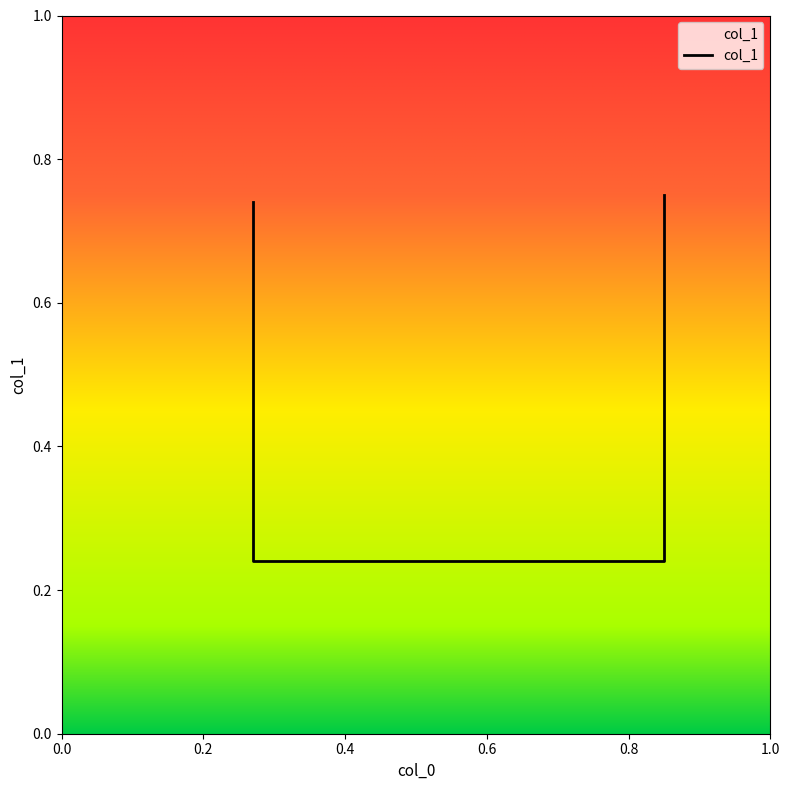

What is the difference between the maximum and minimum values?

0.5